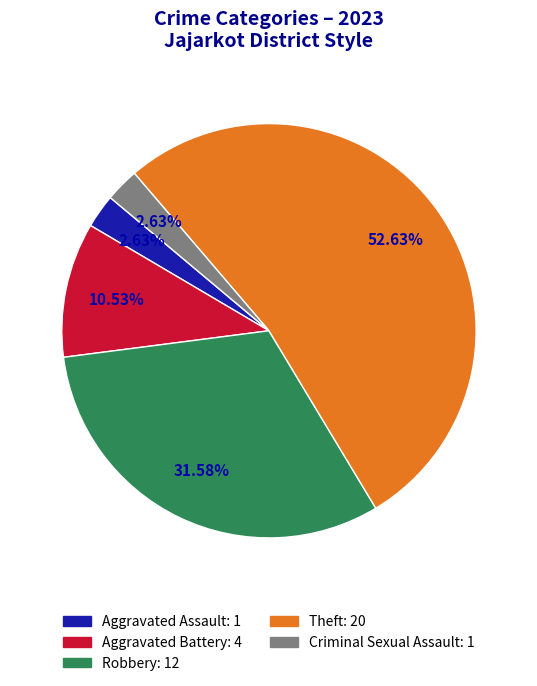

To the nearest percent, what is the average slice percentage?

20%